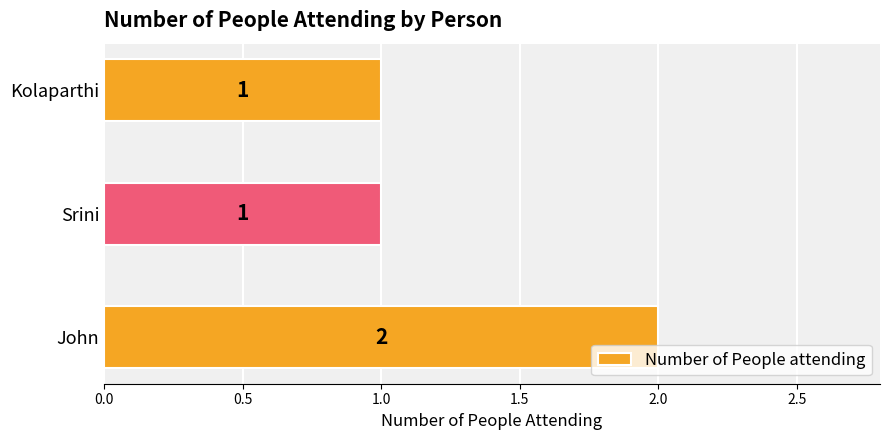

What is the sum of all values?

4